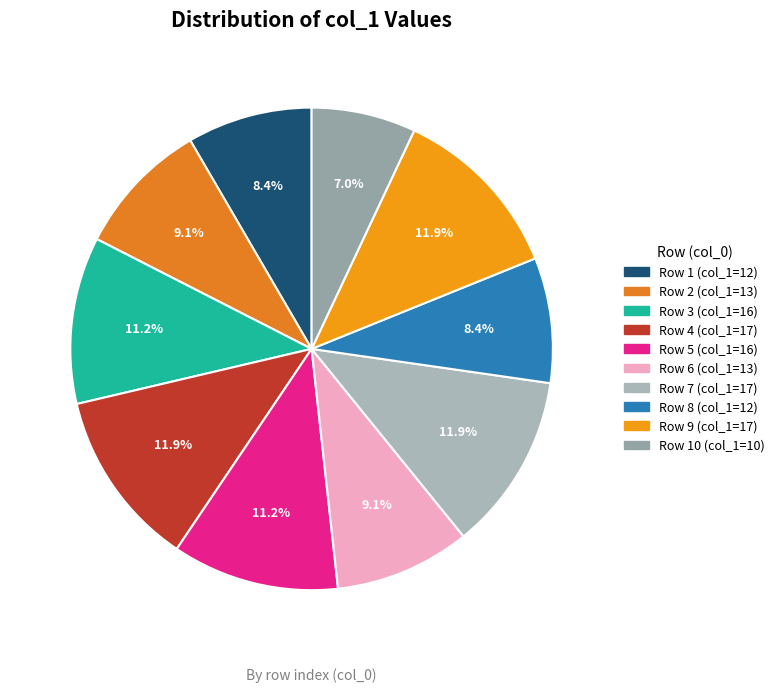

Is there a majority slice in this chart?

No